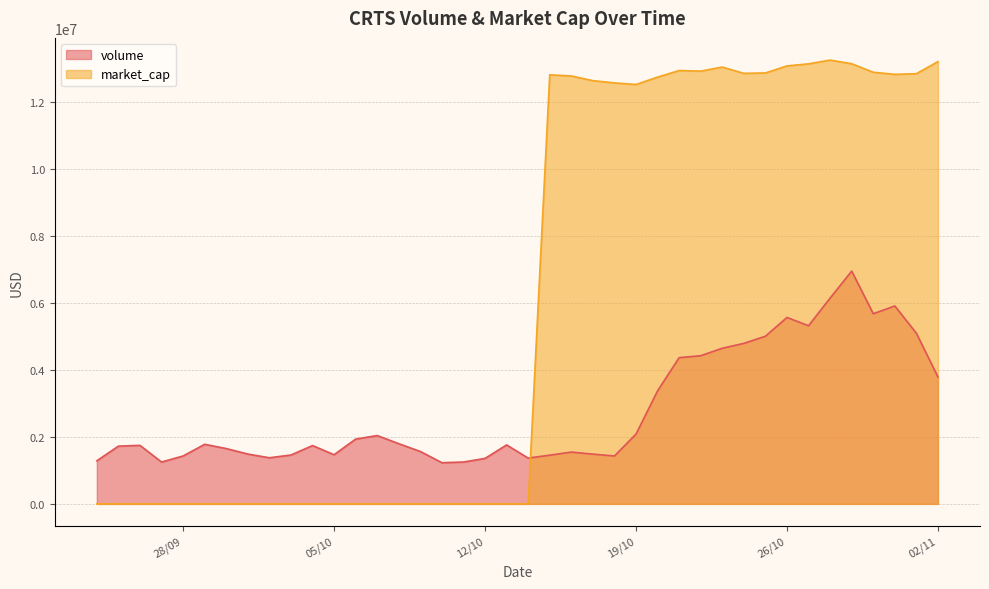

What is the total value across all series at 20/10/2021?

16134849.9